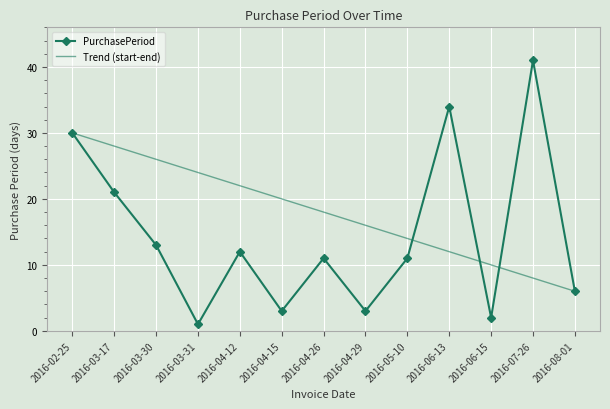

Approximately how many times larger is the value at 2016-07-26 compared to 2016-02-25?

1.4